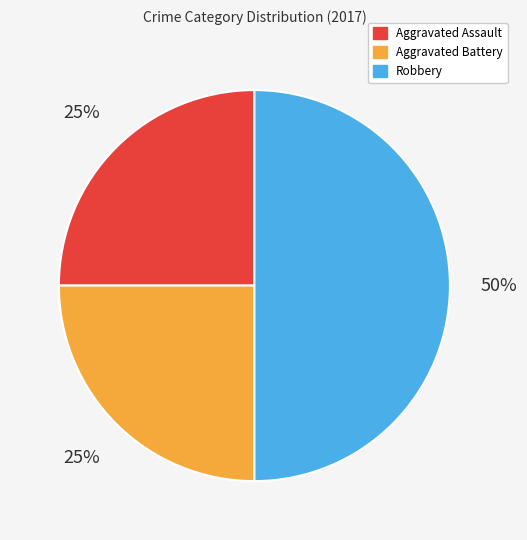

To the nearest percent, what is the difference between the largest and smallest slice percentages?

25%